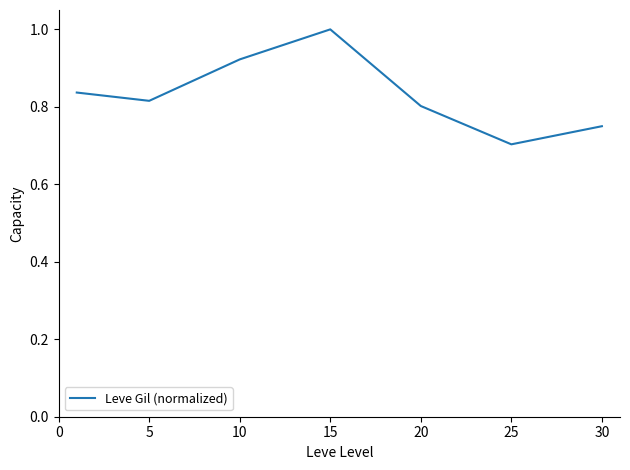

What is the minimum value shown in the chart?

0.7